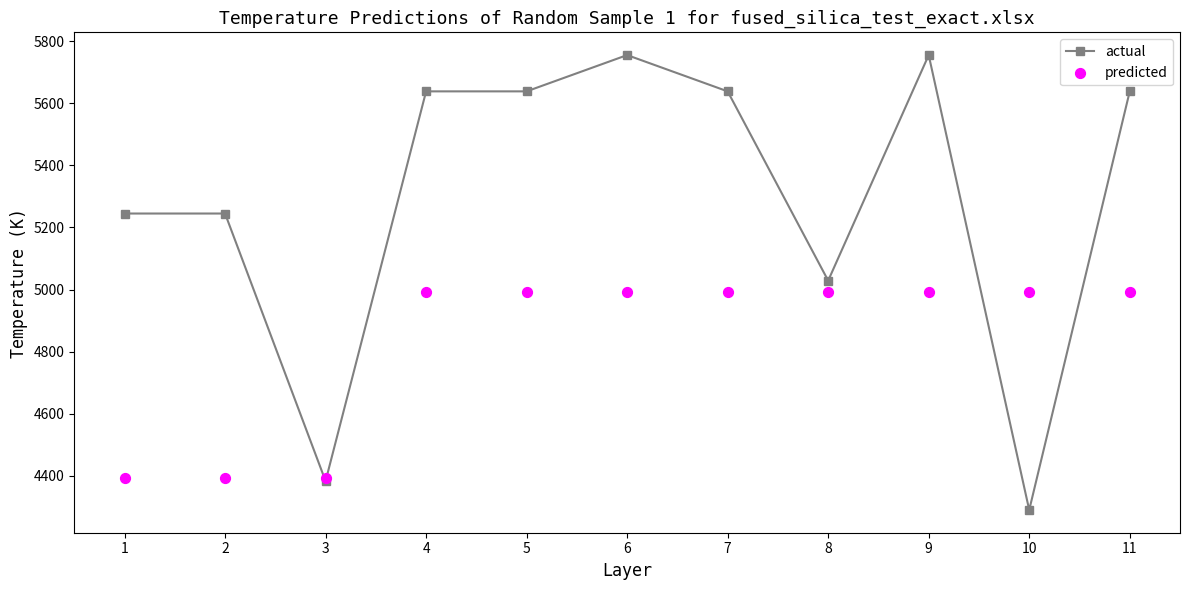

What are all the series names shown in the legend?

actual, predicted